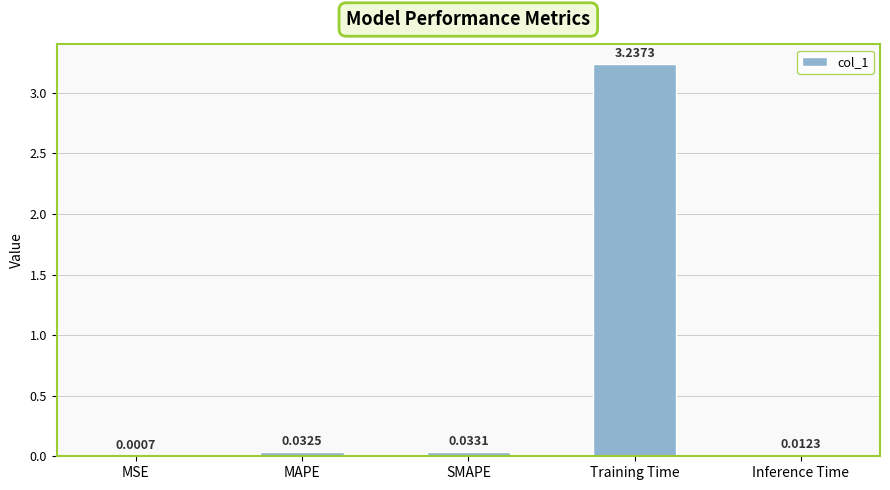

Are the bars horizontal?

No